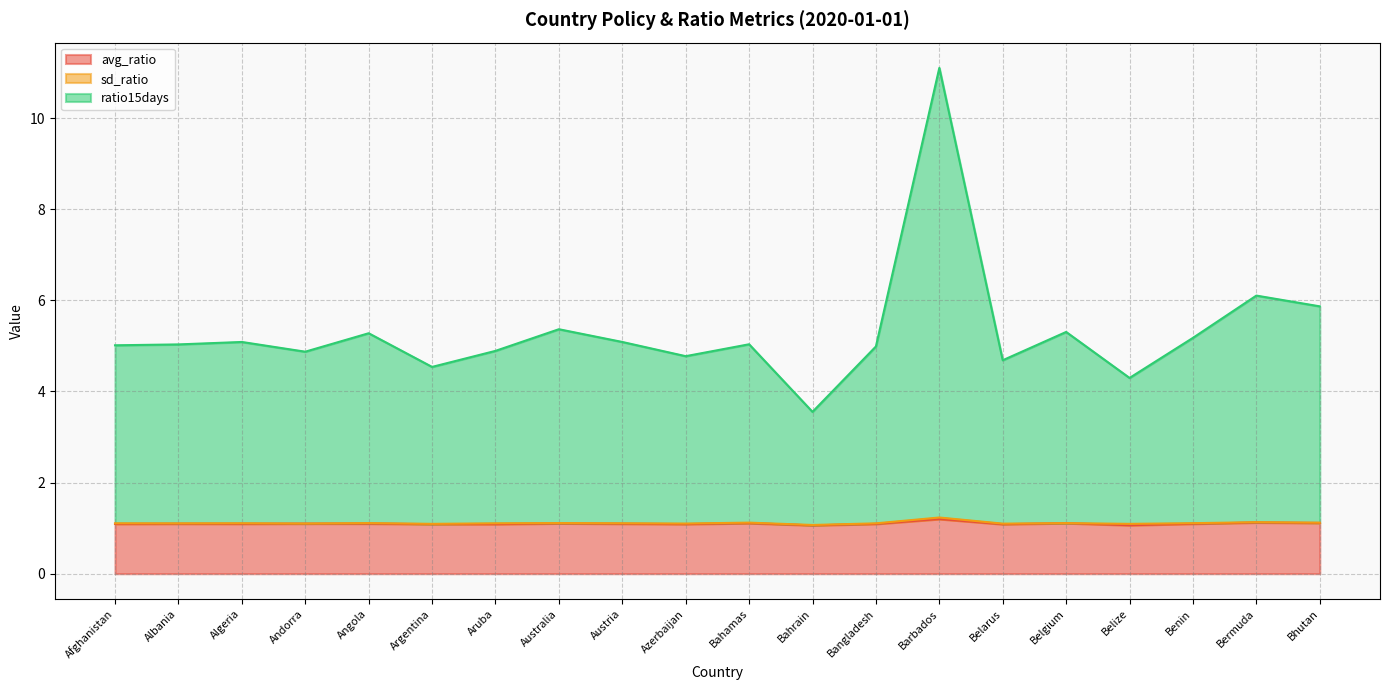

Which category has the lowest value across all series?

Bahrain